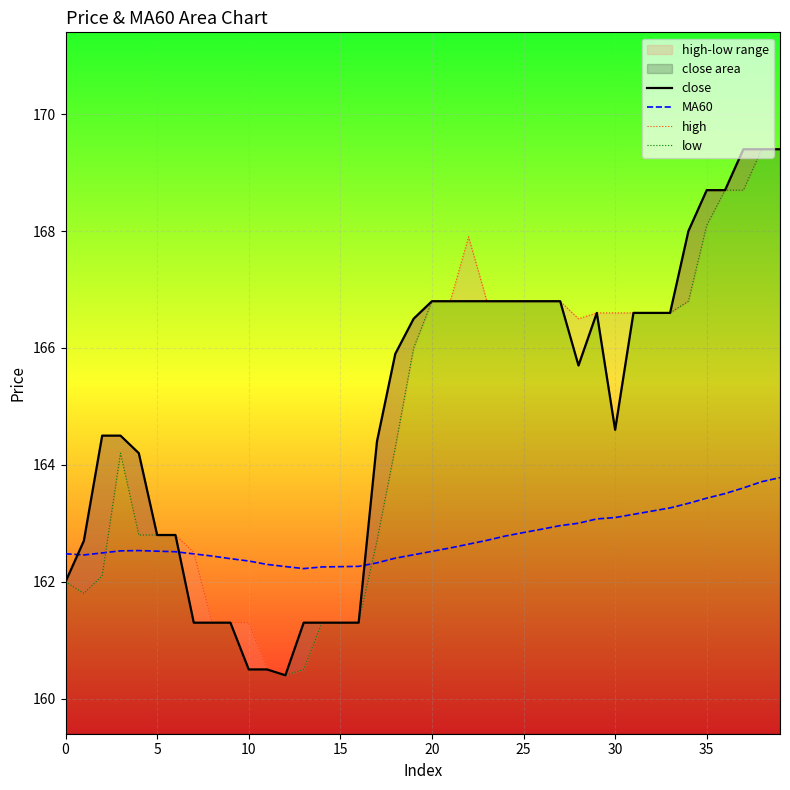

At 17, list the series in order from smallest to largest.

MA60, low, close, high